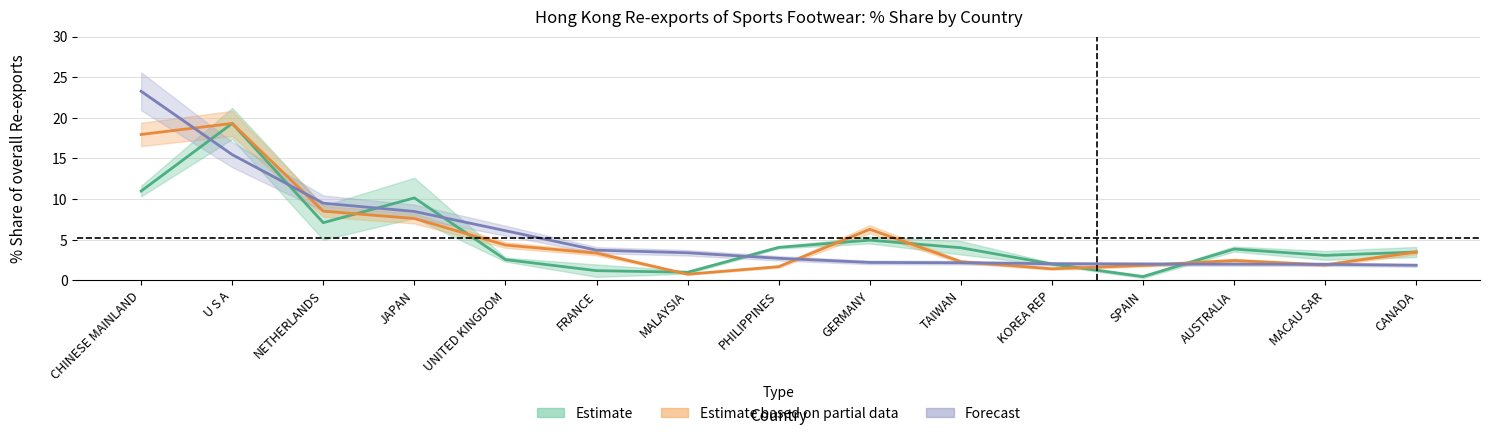

Is this an area chart (filled region under the line)?

No